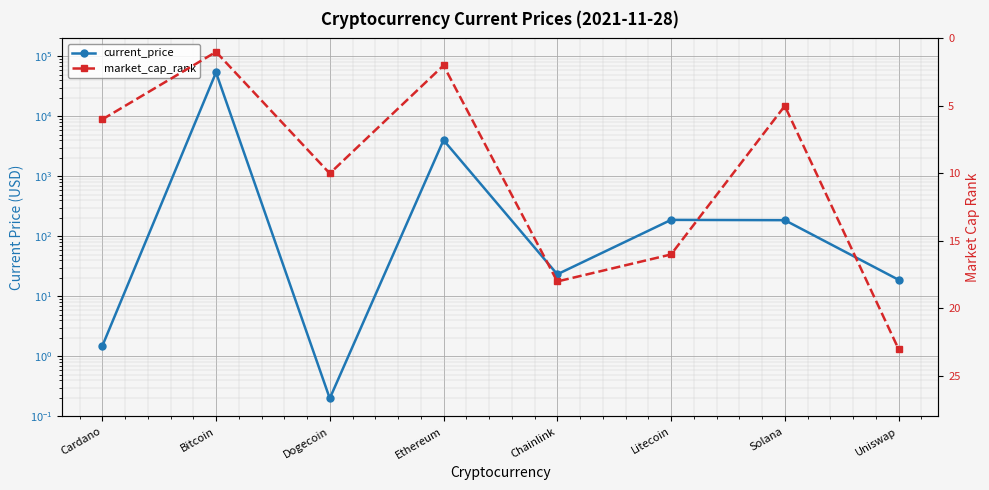

How many lines are shown in the chart?

2